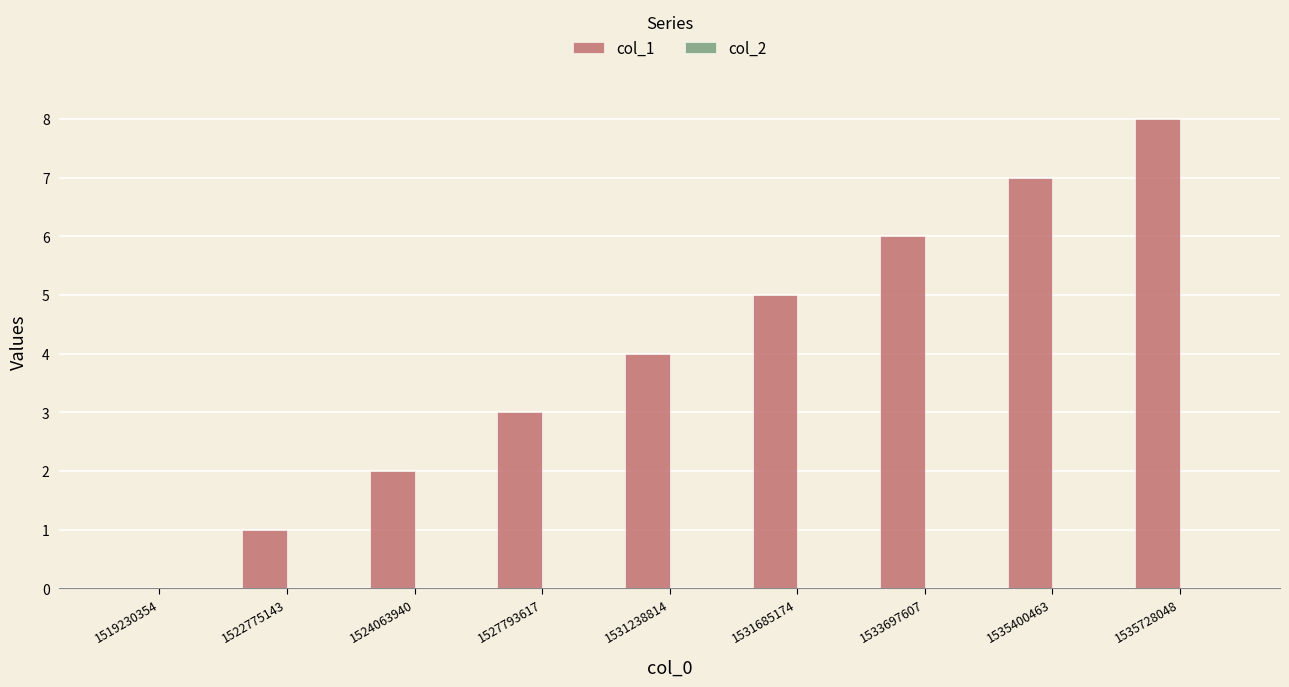

What is the approximate value at 1531685174?

5